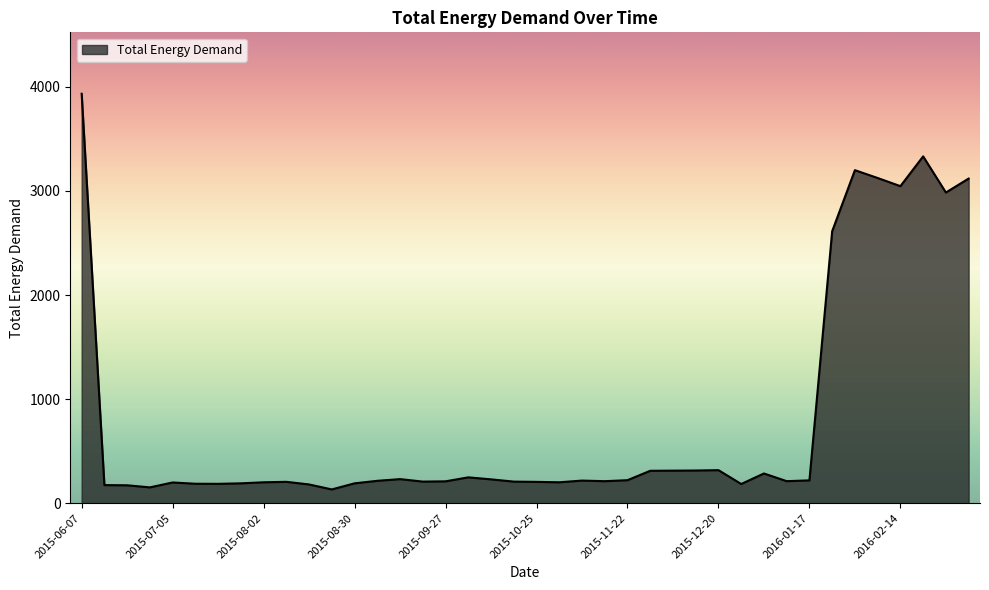

What is the greatest value displayed?

3934.2